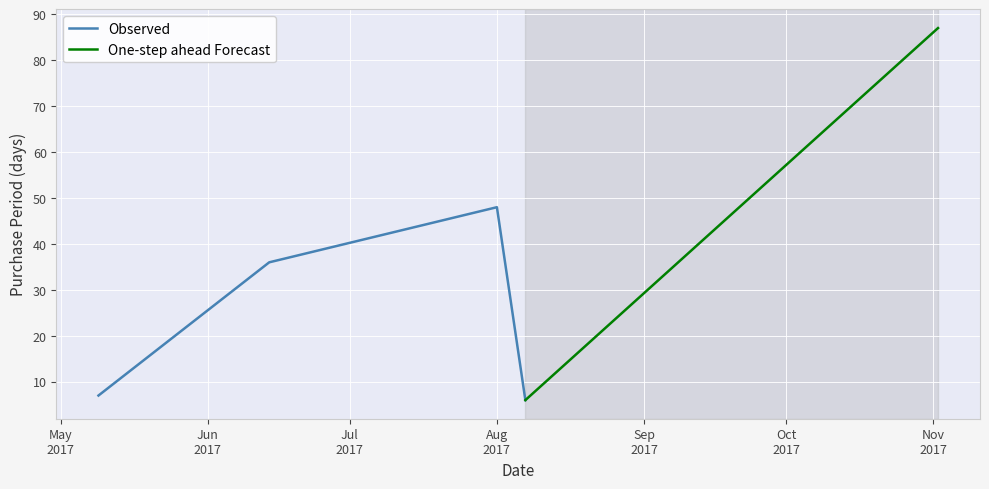

True or false: Observed has more than 2 interior local peaks.

False